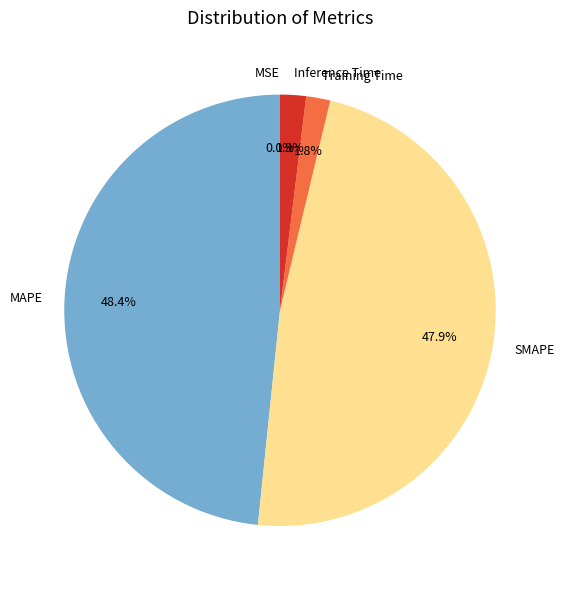

To the nearest percent, what portion does Training Time represent?

2%